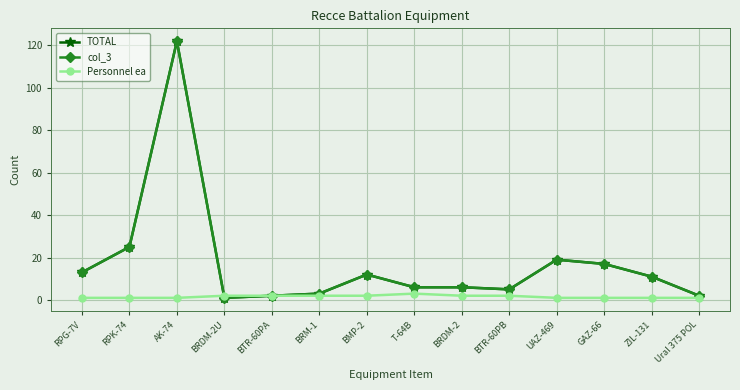

Does the chart have visible grid lines?

Yes